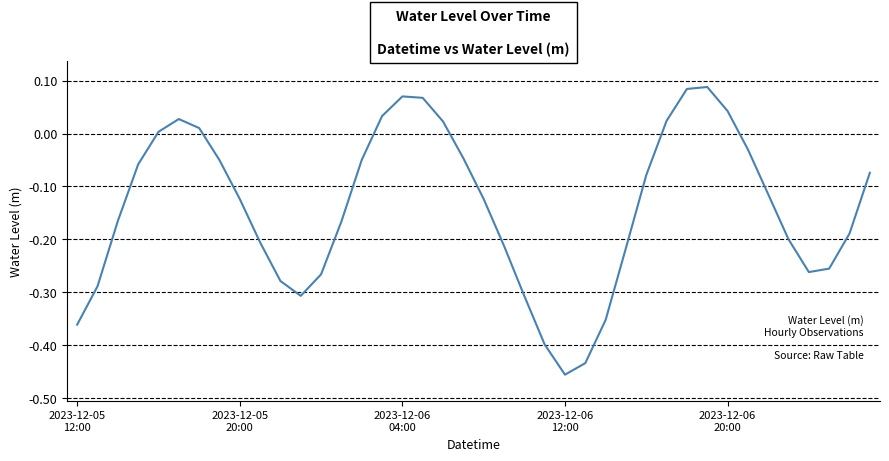

What is the difference between the maximum and minimum values?

0.5